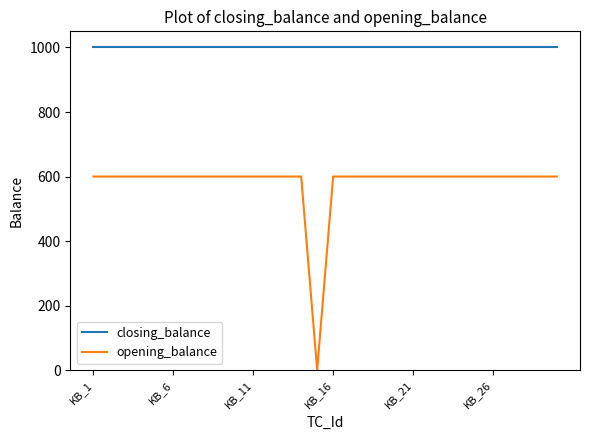

Which series has the largest total across all categories?

closing_balance